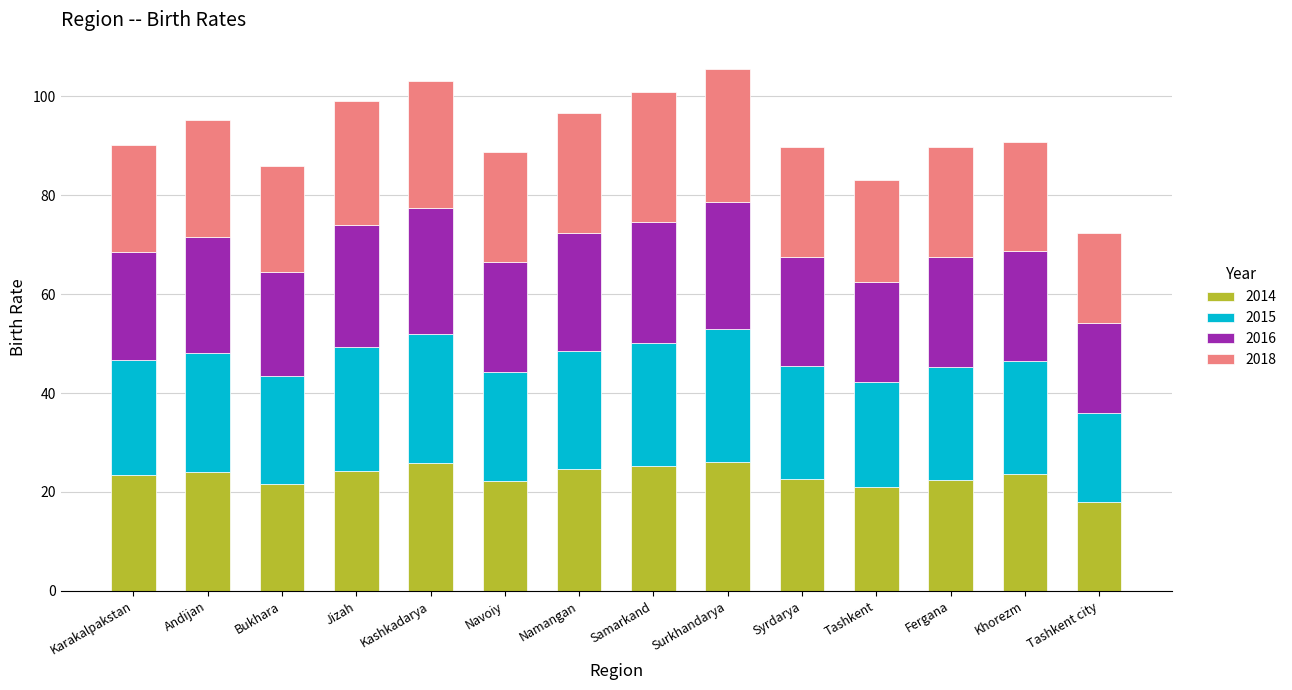

What is the highest value of the 2014 series?

26.0